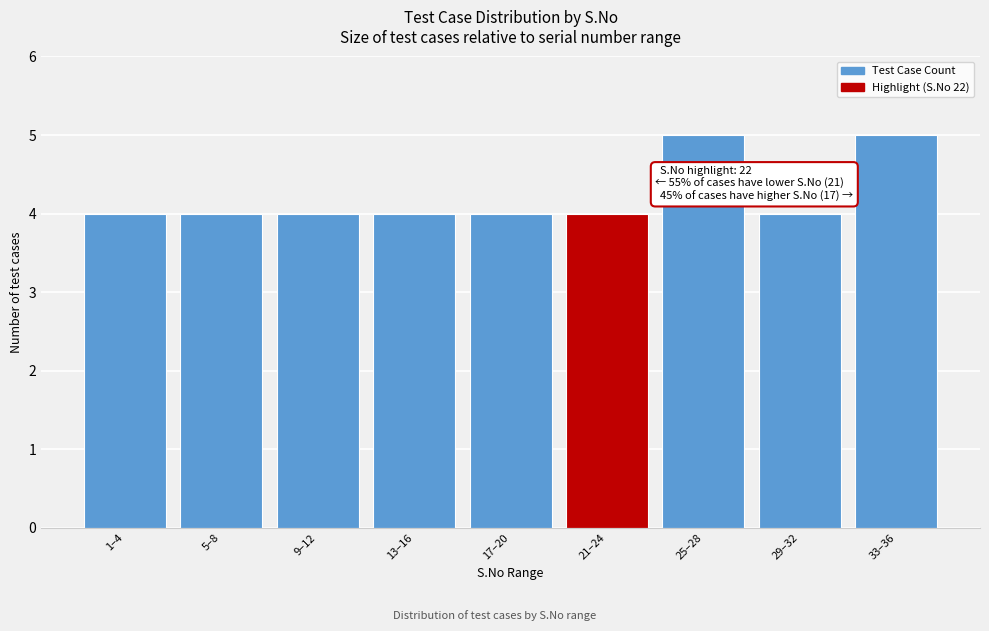

Reading left to right, extract all data points from this chart.

4	4	4	4	4	4	5	4	5